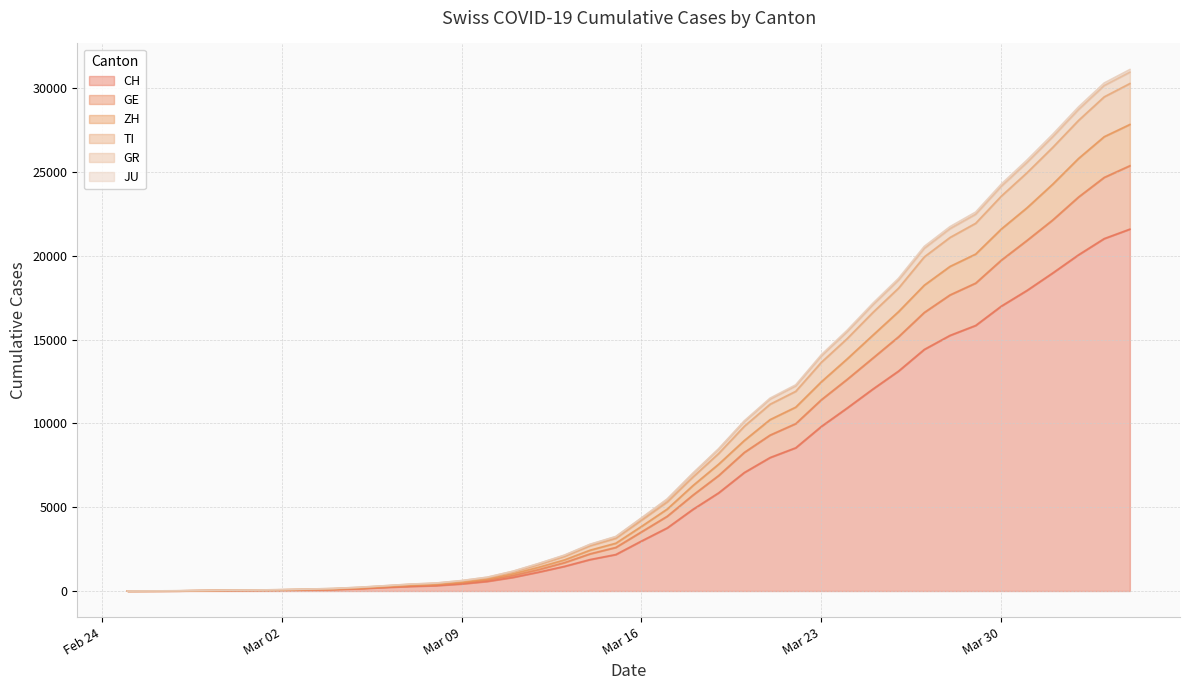

Is the value of GR at 2020-03-03 greater than the value of CH at 2020-02-25?

Yes